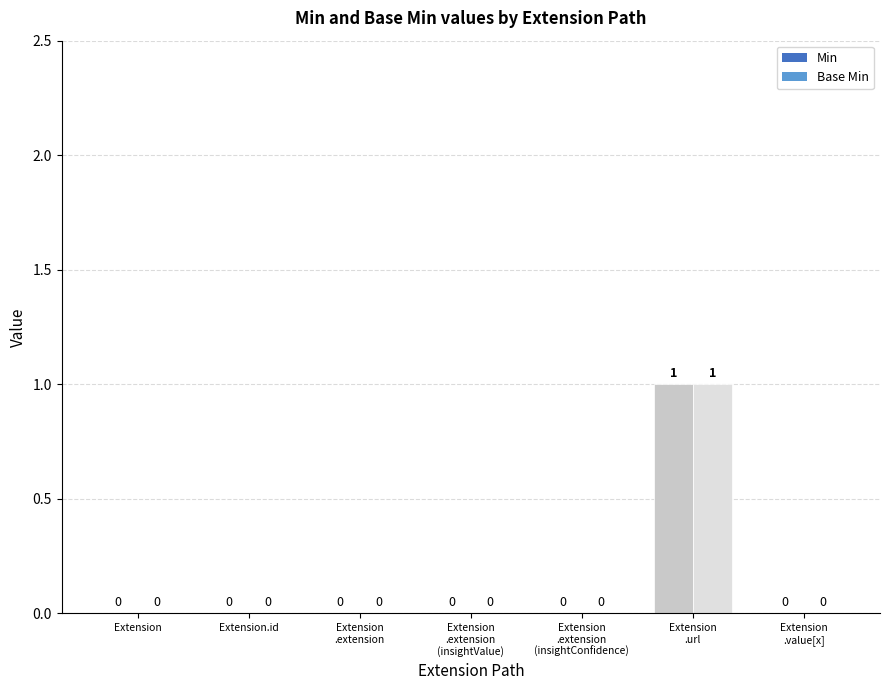

True or false: Min has a value of 1 at Extension.

False